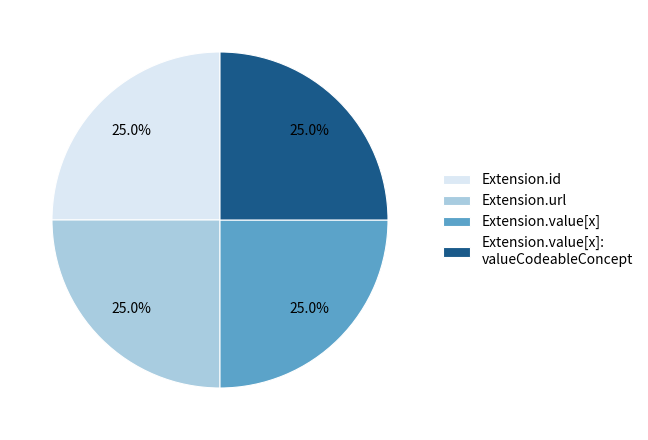

To the nearest percent, what is the average slice percentage?

25%